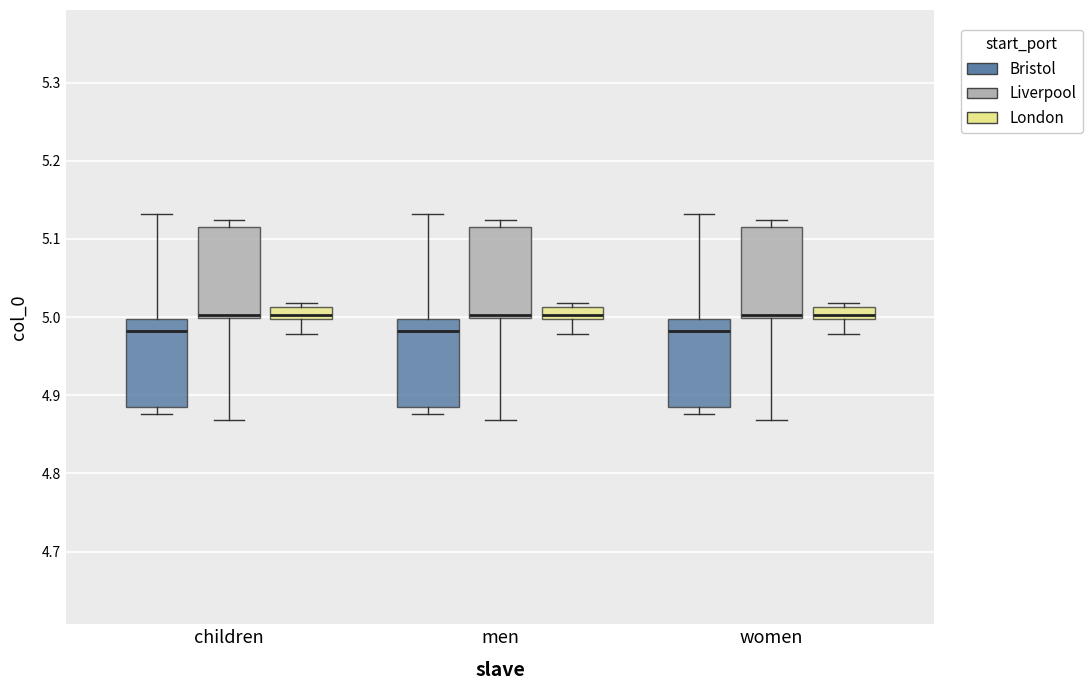

Reading left to right, read every box against the y-axis: the position of its median line, the range the box covers, and the ends of its whiskers. The values are not printed on the chart, so give them approximately, as read against the axis.

children (Bristol): median 4.98, box 4.89 to 5.00, whiskers 4.88 to 5.13
children (Liverpool): median 5.00 (just above the box's lower edge), box 5.00 to 5.11, whiskers 4.87 to 5.12
children (London): median 5.00 (just above the box's lower edge), box 5.00 to 5.01, whiskers 4.98 to 5.02
men (Bristol): median 4.98, box 4.89 to 5.00, whiskers 4.88 to 5.13
men (Liverpool): median 5.00 (just above the box's lower edge), box 5.00 to 5.11, whiskers 4.87 to 5.12
men (London): median 5.00 (just above the box's lower edge), box 5.00 to 5.01, whiskers 4.98 to 5.02
women (Bristol): median 4.98, box 4.89 to 5.00, whiskers 4.88 to 5.13
women (Liverpool): median 5.00 (just above the box's lower edge), box 5.00 to 5.11, whiskers 4.87 to 5.12
women (London): median 5.00 (just above the box's lower edge), box 5.00 to 5.01, whiskers 4.98 to 5.02